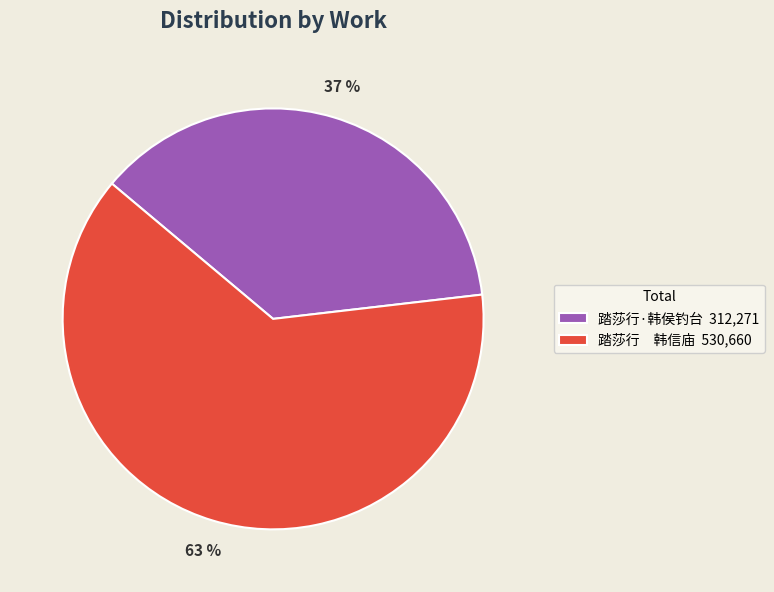

The 踏莎行·韩侯钓台 312,271 slice represents 24% of the pie. True or false?

False